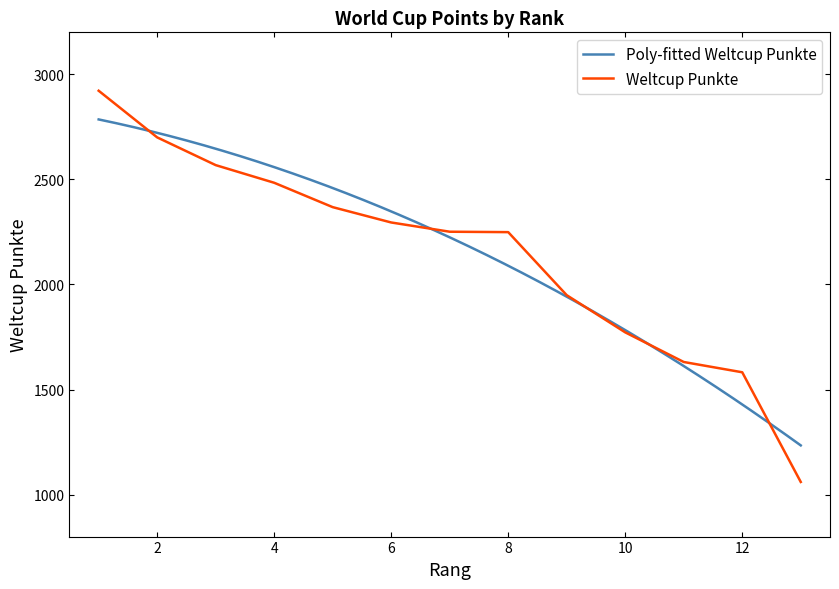

True or false: the data shows 339 at 11.

False